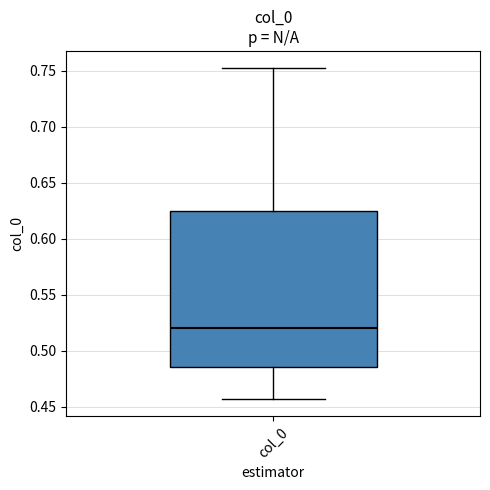

Transcribe this box plot: give where the median line is, the range the box spans, and where the two whiskers end, as read against the y-axis. The values are not printed on the chart, so give them approximately, as read against the axis.

median 0.520, box 0.485 to 0.625, whiskers 0.455 to 0.755